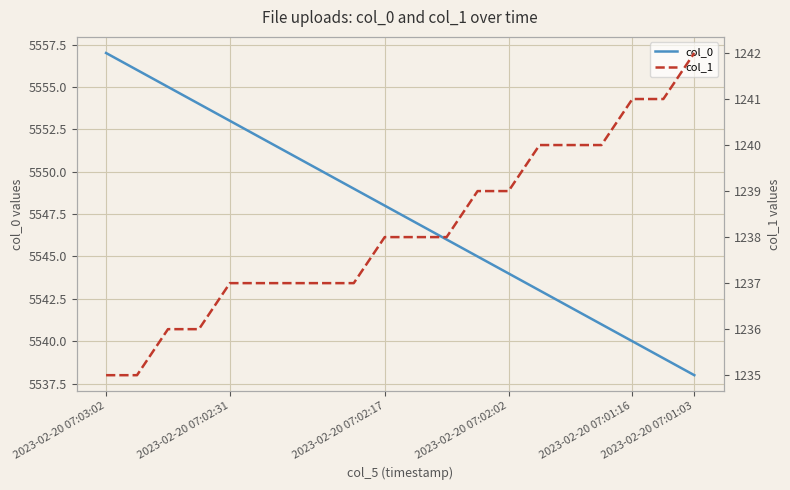

What is the difference between the highest and lowest values at 15?

4302